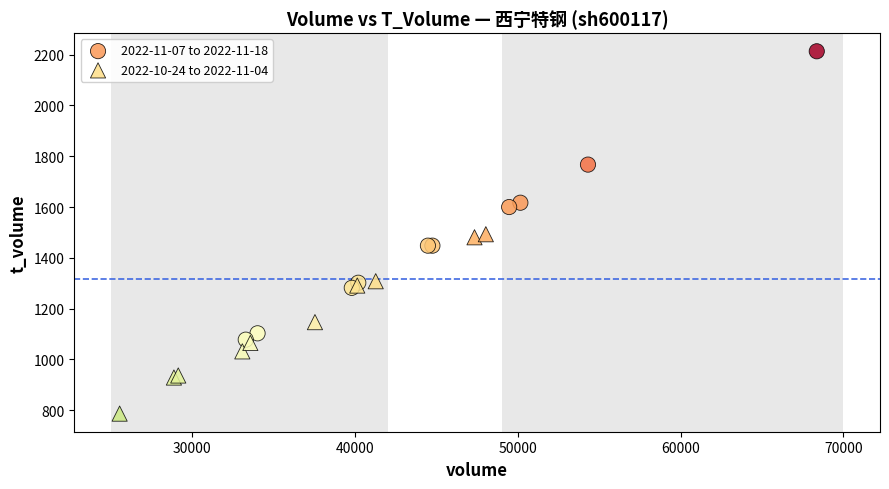

Which series has the largest Y range (max minus min)?

2022-11-07 to 2022-11-18